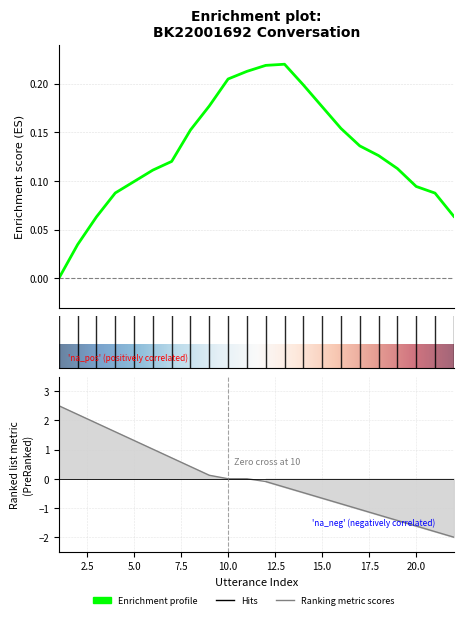

Reading left to right, extract all data points from this chart.

1=2.5	2=2.2	3=1.9	4=1.6	5=1.3	6=1.0	7=0.7	8=0.4	9=0.1	10=0.0	11=0.0	12=-0.1	13=-0.3	14=-0.5	15=-0.7	16=-0.9	17=-1.0	18=-1.2	19=-1.4	20=-1.6	21=-1.8	22=-2.0